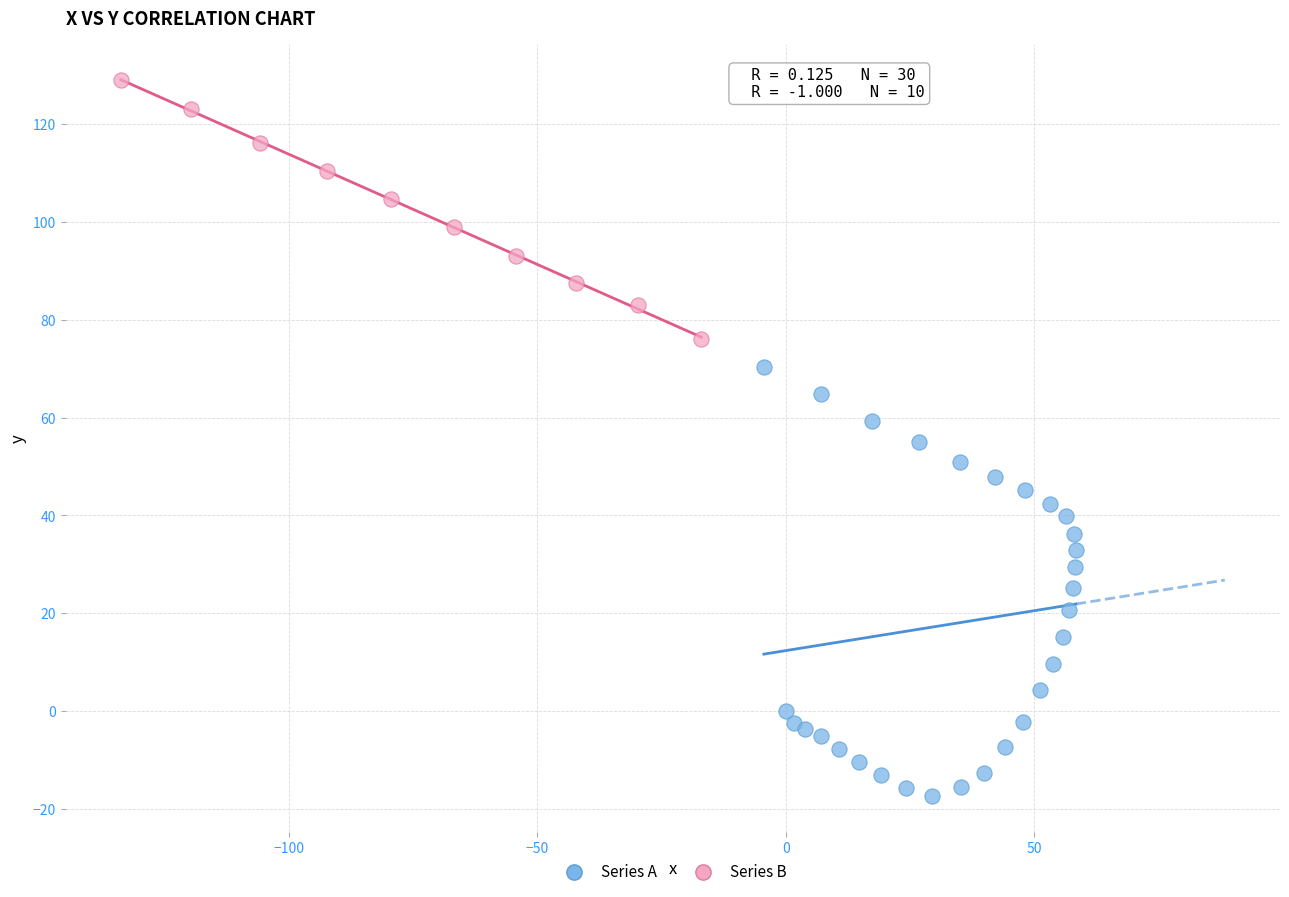

Which series has the largest Y range (max minus min)?

Series A